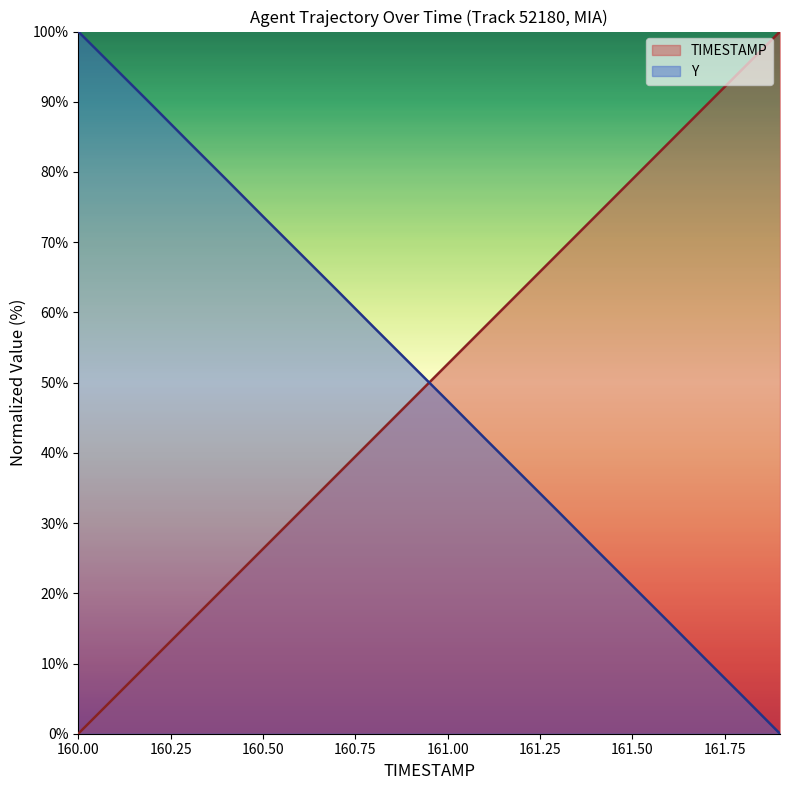

What is the difference between the second highest and minimum values in the Y series?

94.8